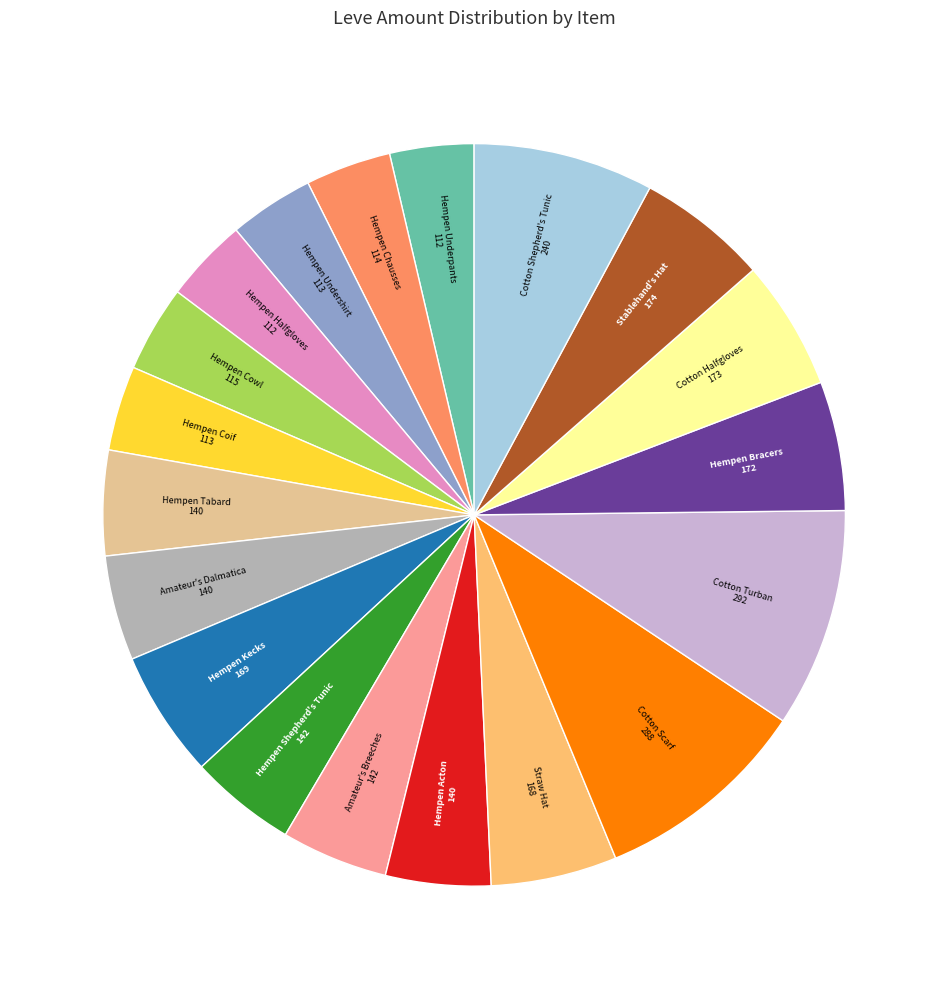

Is there a majority slice in this chart?

No